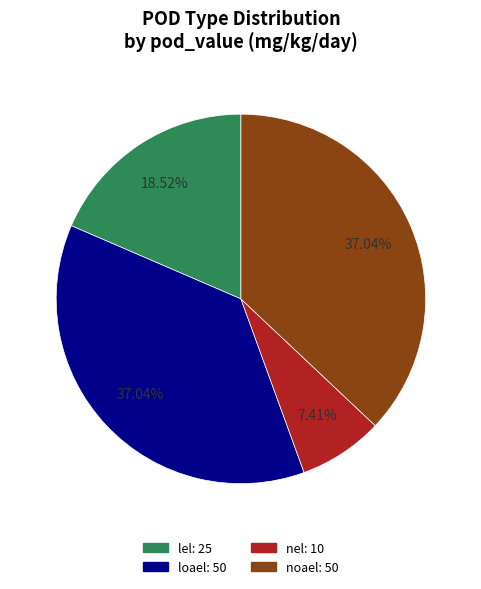

To the nearest percent, what is the difference between the noael and lel slice percentages?

19%